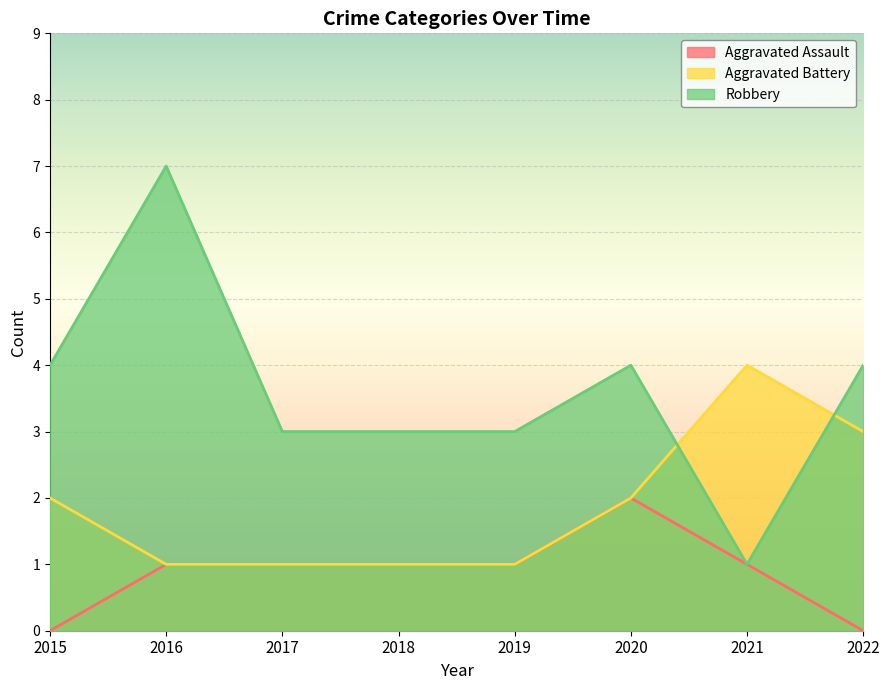

Which category has the lowest value in the Aggravated Battery series?

2016